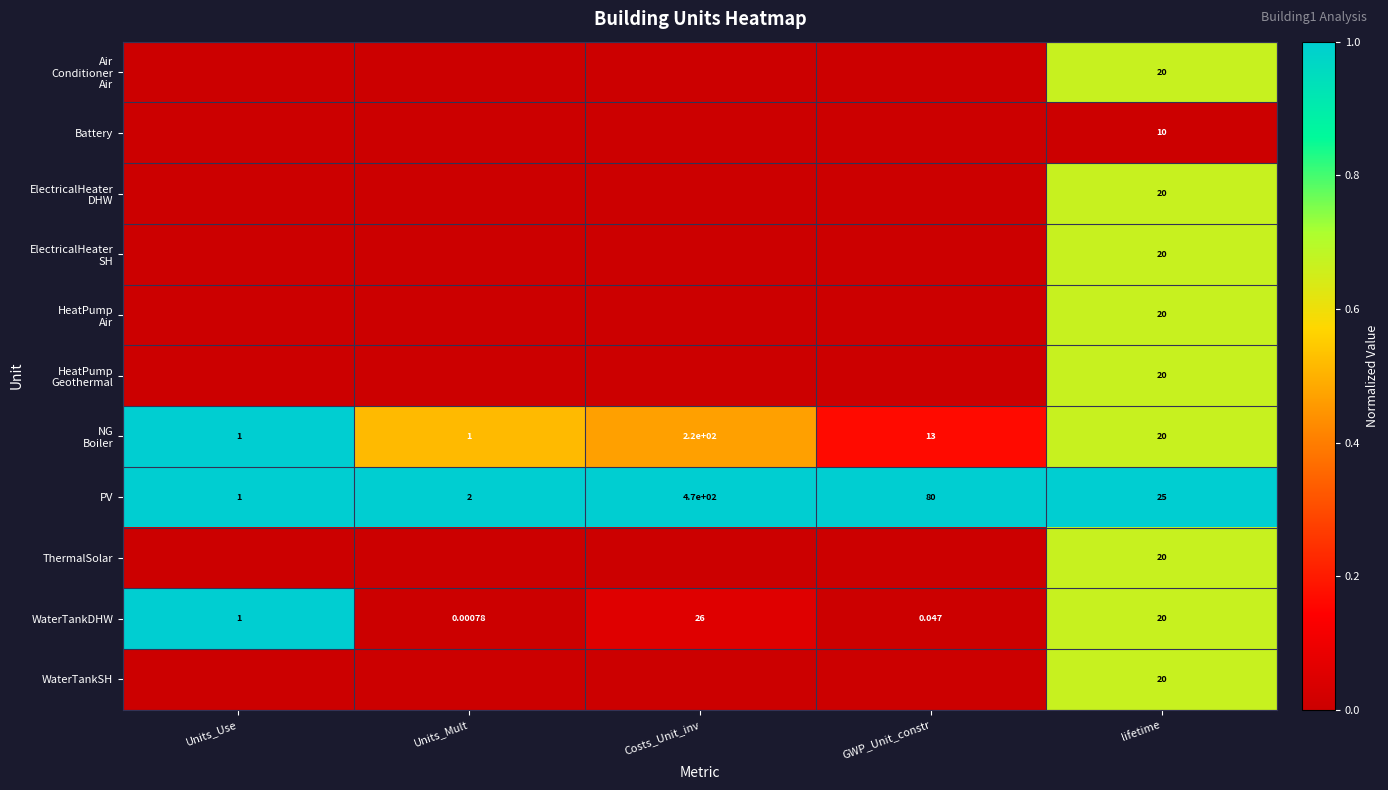

Rank the categories by PV value from lowest to highest.

Units_Use, Units_Mult, lifetime, GWP_Unit_constr, Costs_Unit_inv